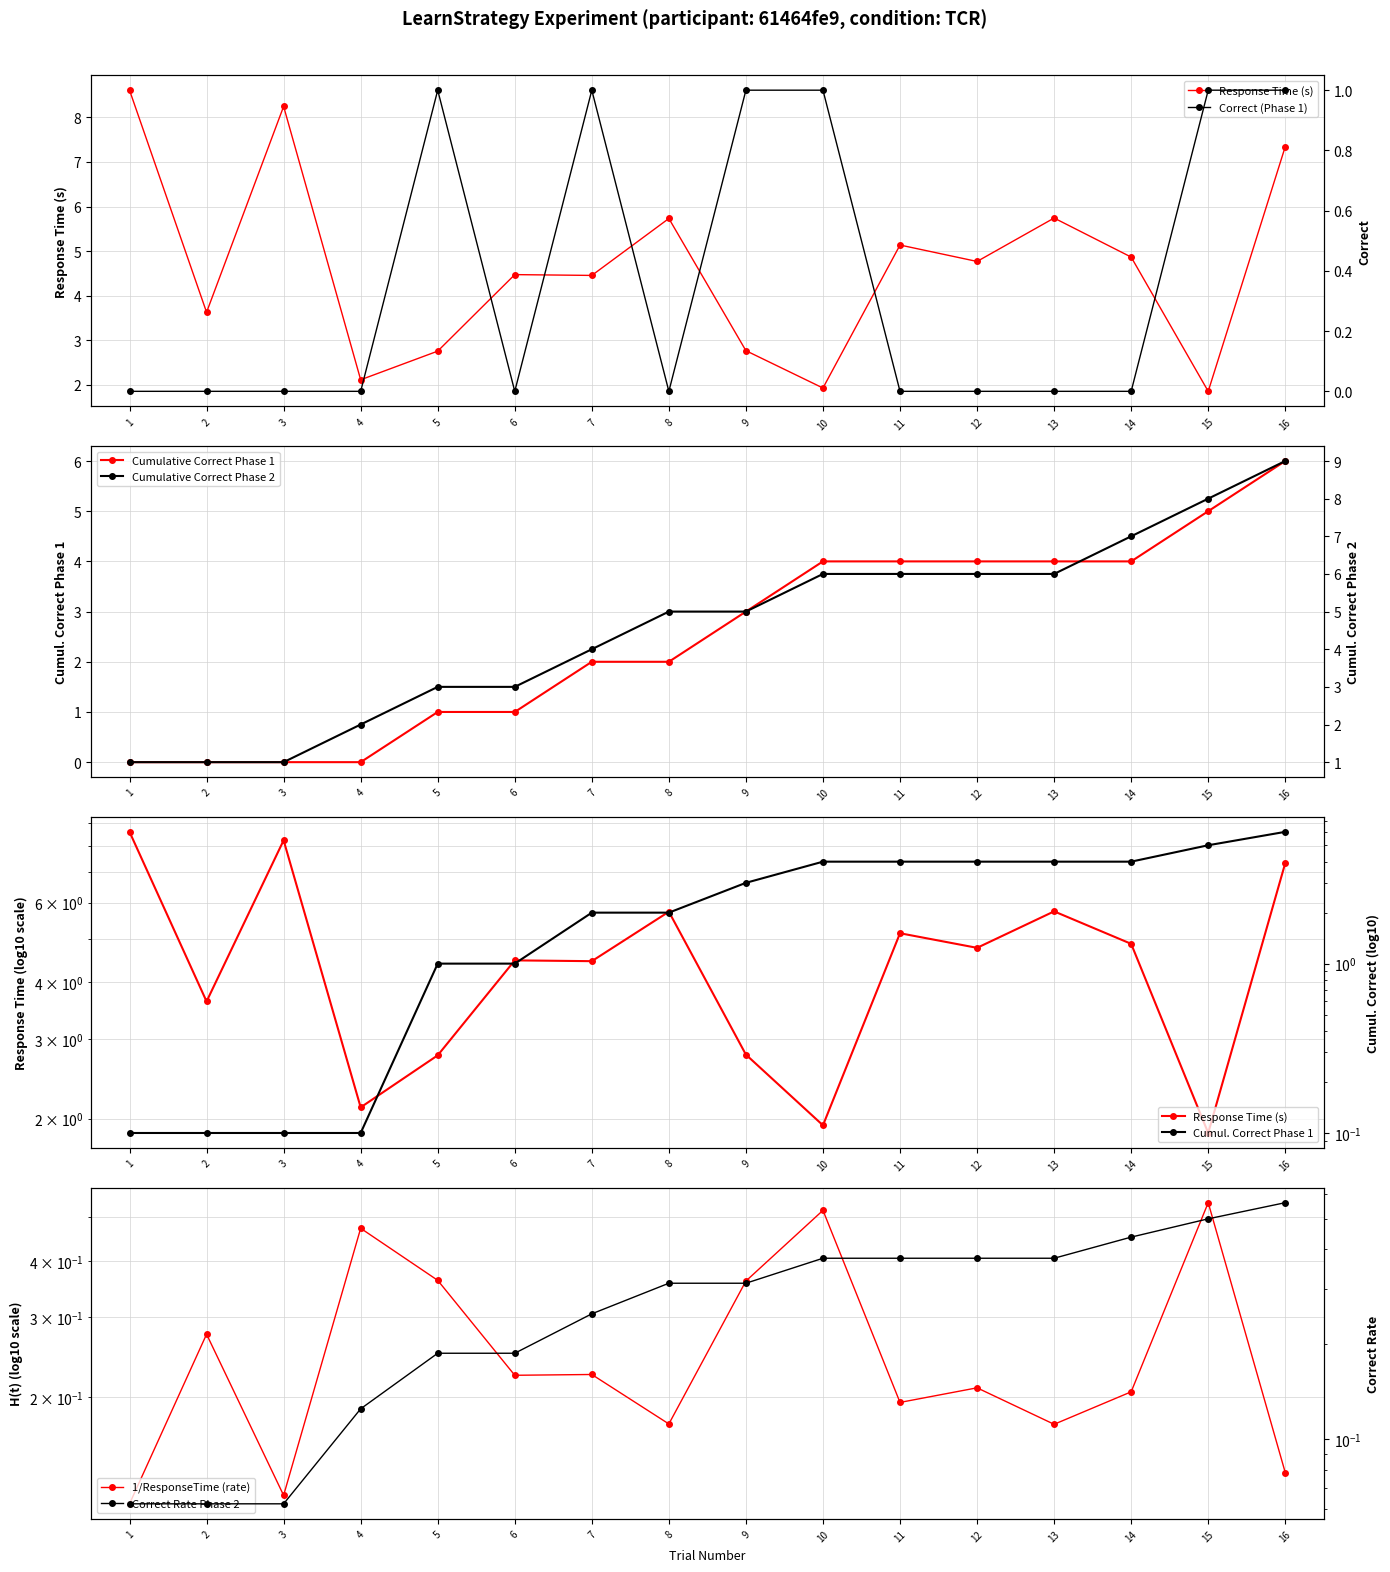

At which category is the sum across all series the highest?

16